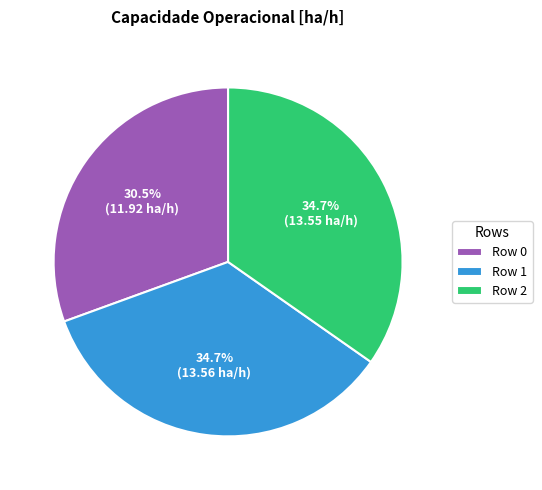

To the nearest percent, what is the average slice percentage?

33%